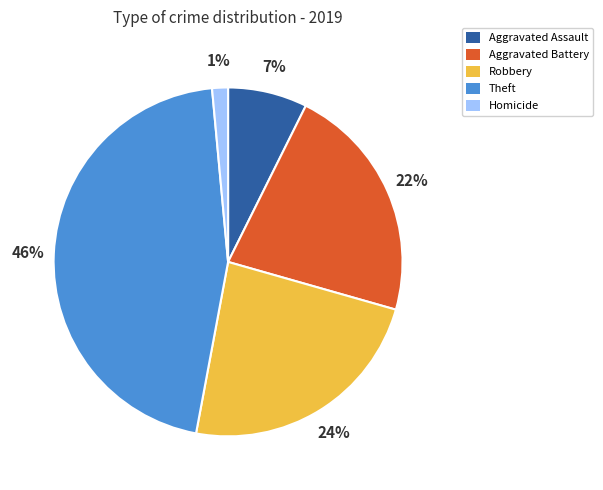

Which has a higher value, Aggravated Battery or Homicide?

Aggravated Battery